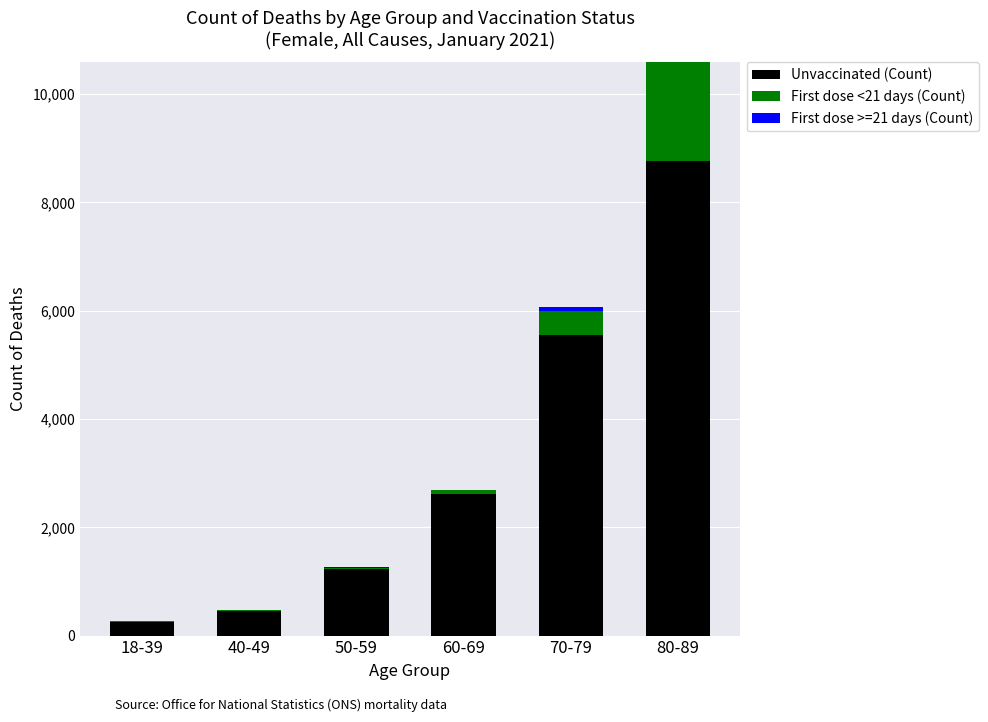

At which category is the sum across all series the highest?

80-89